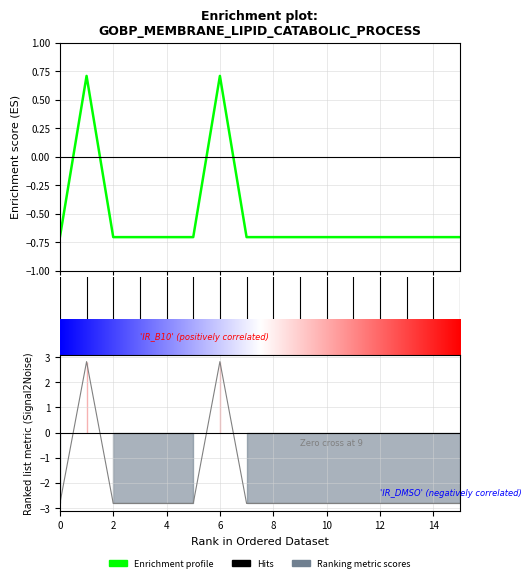

How many data points are above 0?

2